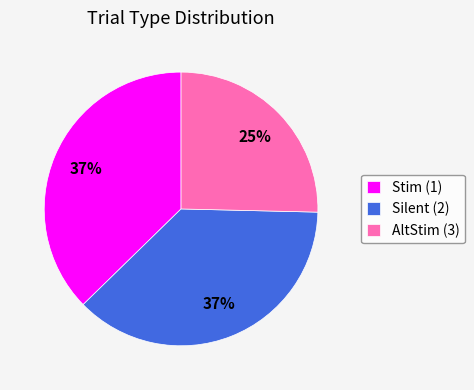

Combined, do AltStim (3) and Stim (1) account for over 50%?

Yes